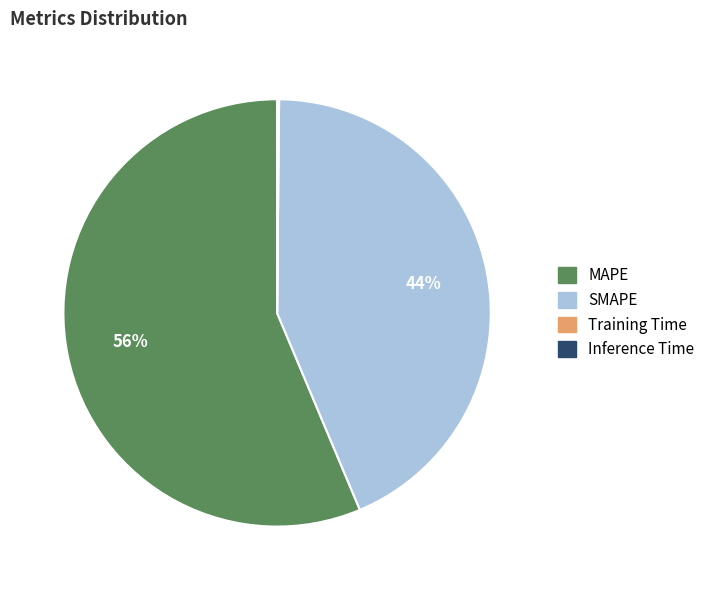

Which slice is the largest?

MAPE